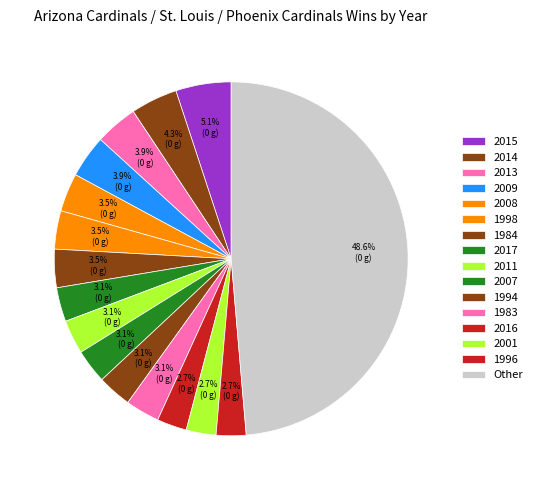

To the nearest percent, what percentage of the pie is 2016?

3%